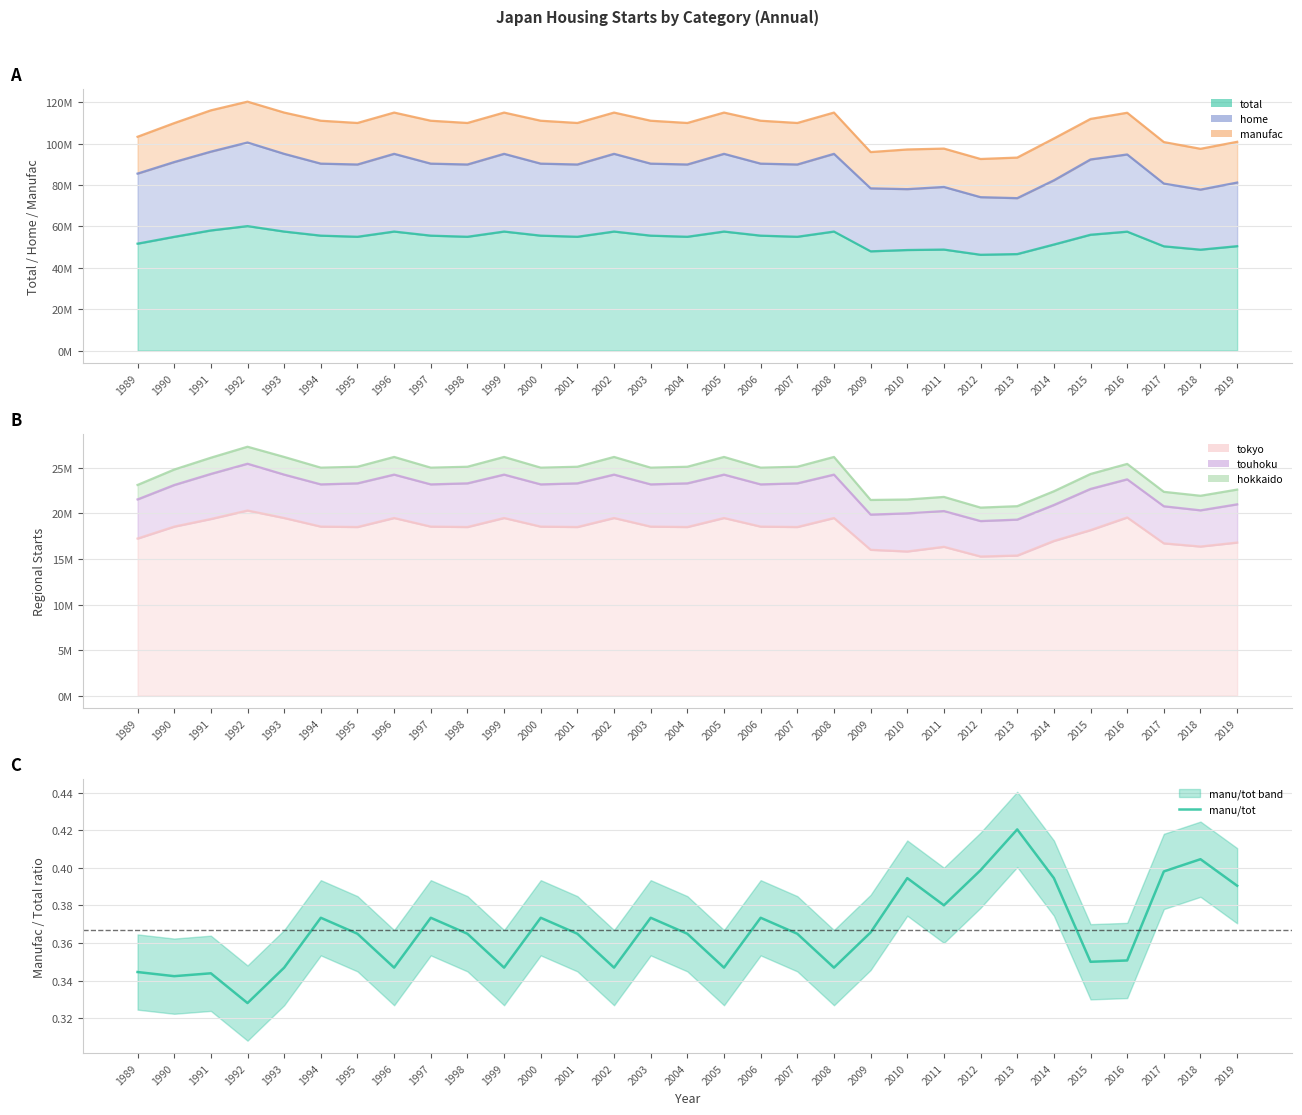

Count the values in the range 0 to 1.

31